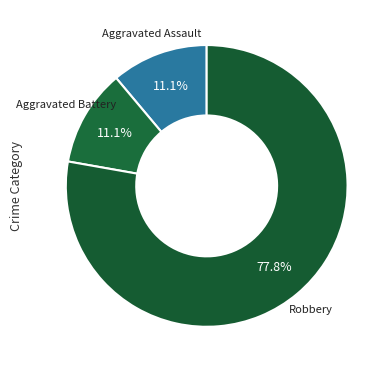

Which category has the biggest portion of the pie?

Robbery